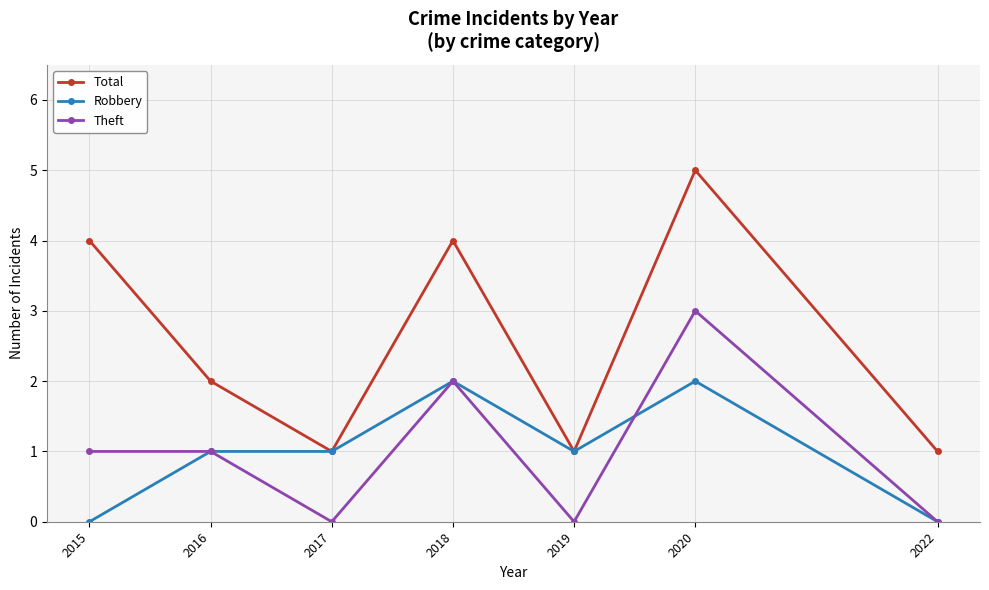

True or false: Theft and Total cross at least once.

False